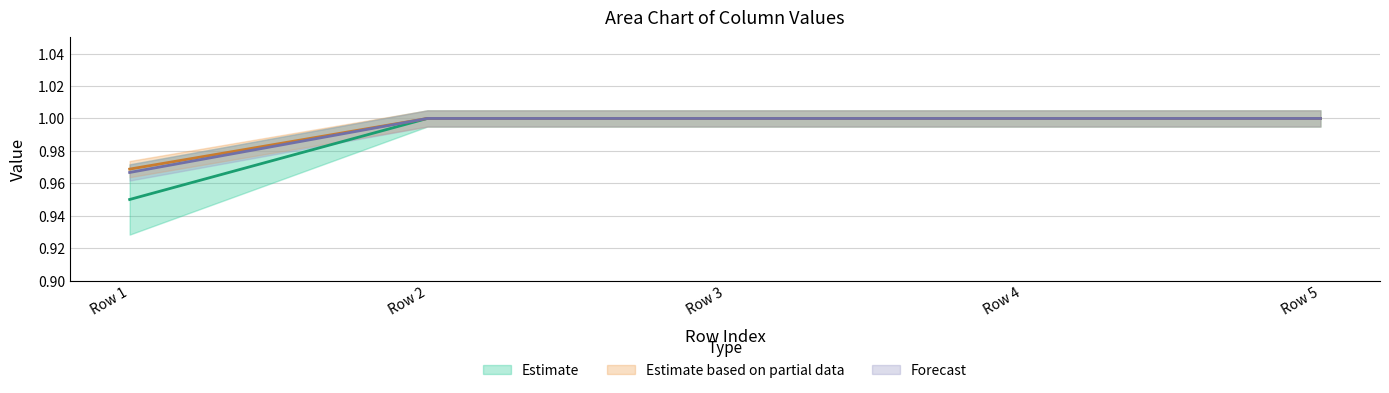

Reading right to left, transcribe all the data shown in this chart.

col_1: 1.0	1.0	1.0	1.0	0.9
col_2: 1.0	1.0	1.0	1.0	1.0
col_3: 1.0	1.0	1.0	1.0	1.0